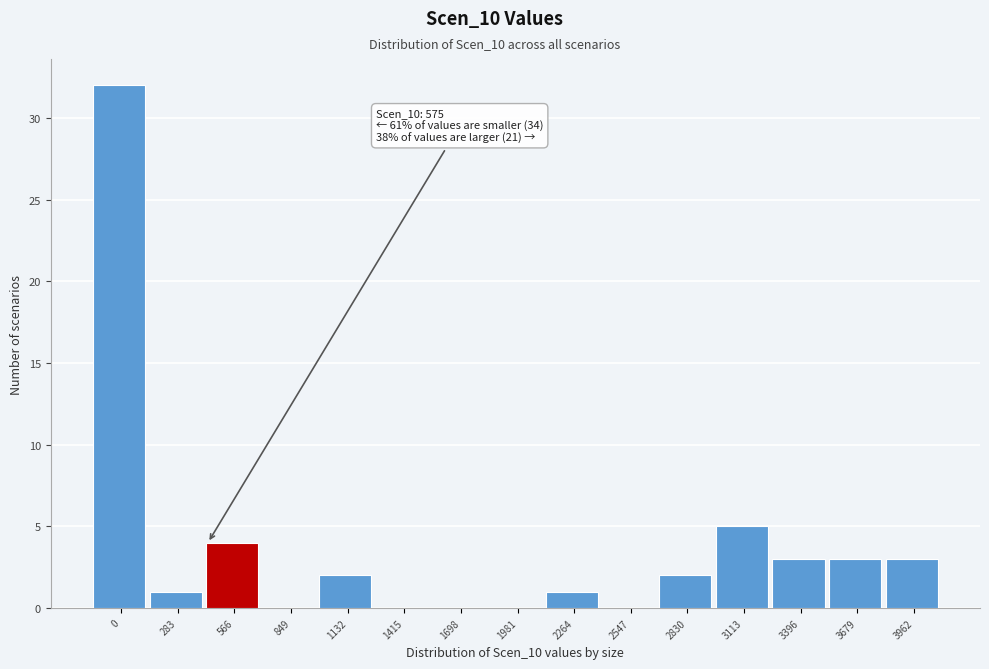

Reading right to left, list all the values displayed in this chart.

3962=3	3679=3	3396=3	3113=5	2830=2	2547=0	2264=1	1981=0	1698=0	1415=0	1132=2	849=0	566=4	283=1	0=32